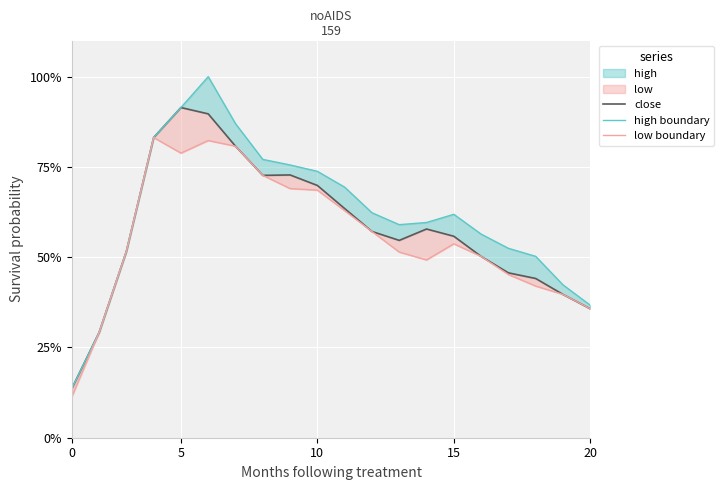

True or false: high boundary has a value of 29.1 at 7.

False